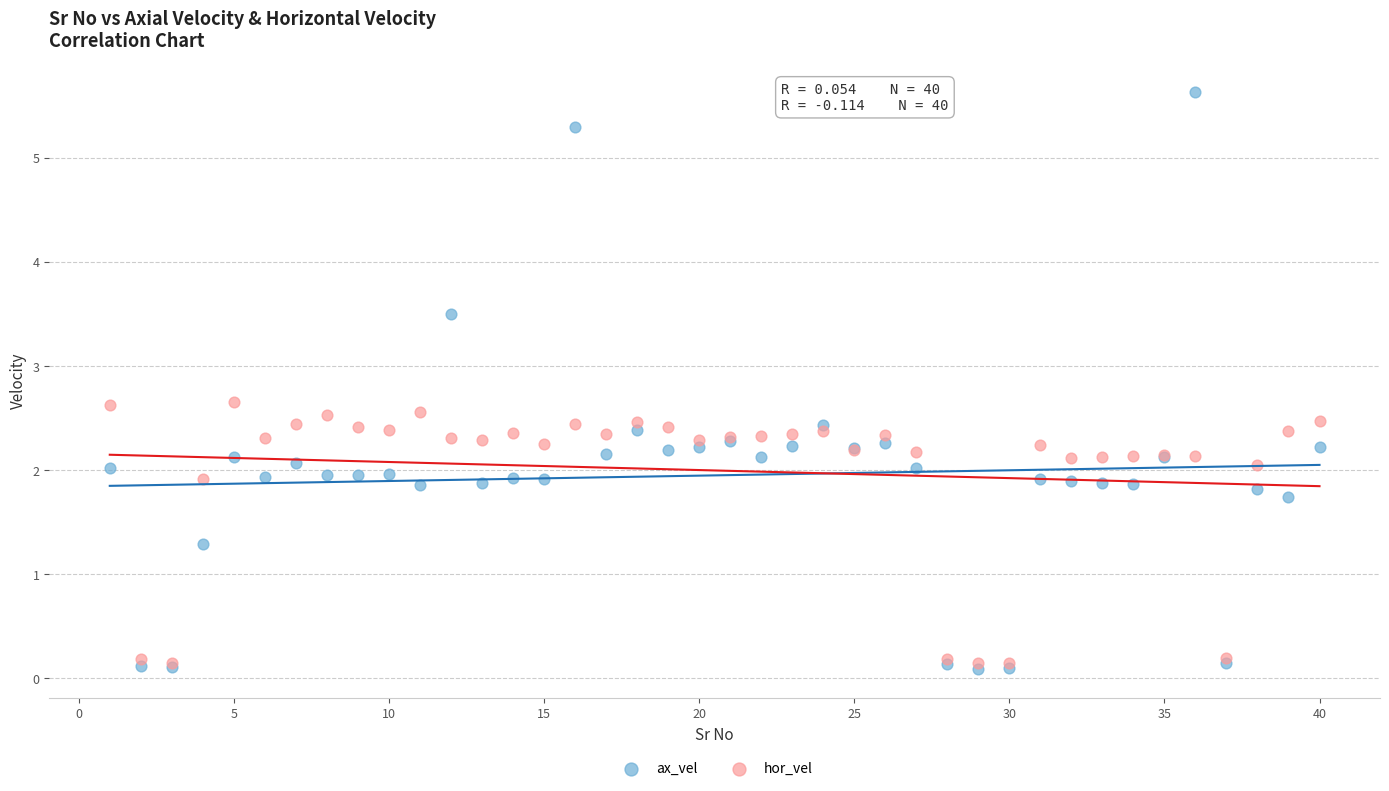

Which series has the largest Y range (max minus min)?

ax_vel